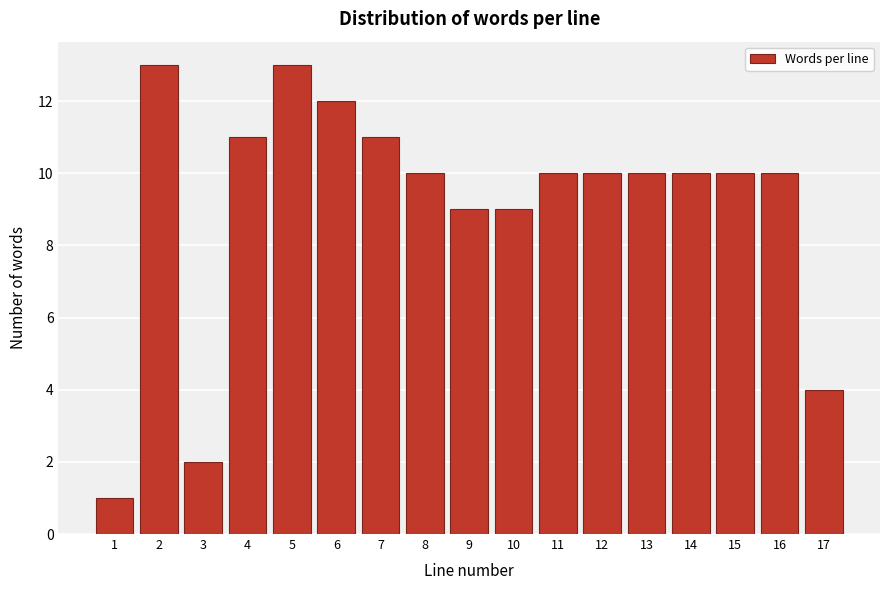

Reading left to right, transcribe all the data shown in this chart.

1=1	2=13	3=2	4=11	5=13	6=12	7=11	8=10	9=9	10=9	11=10	12=10	13=10	14=10	15=10	16=10	17=4